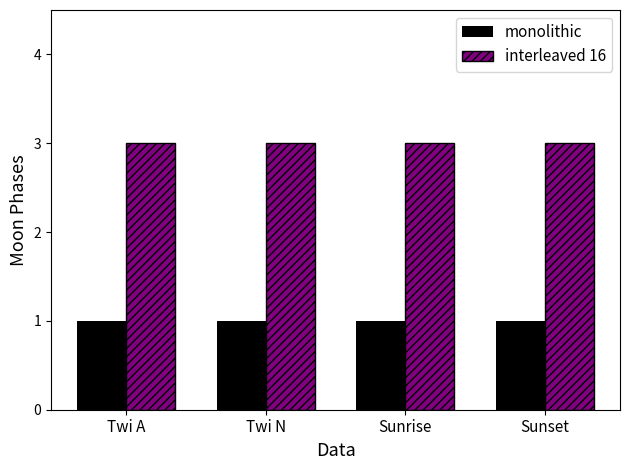

The value of monolithic at Sunrise is 1. True or false?

True